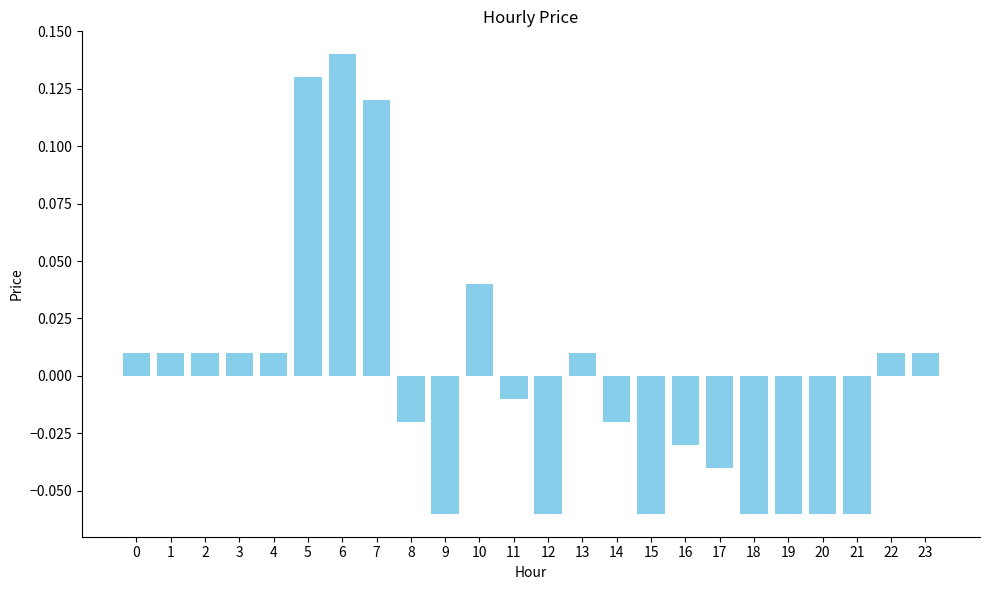

The value at 9 is -0.0. True or false?

False